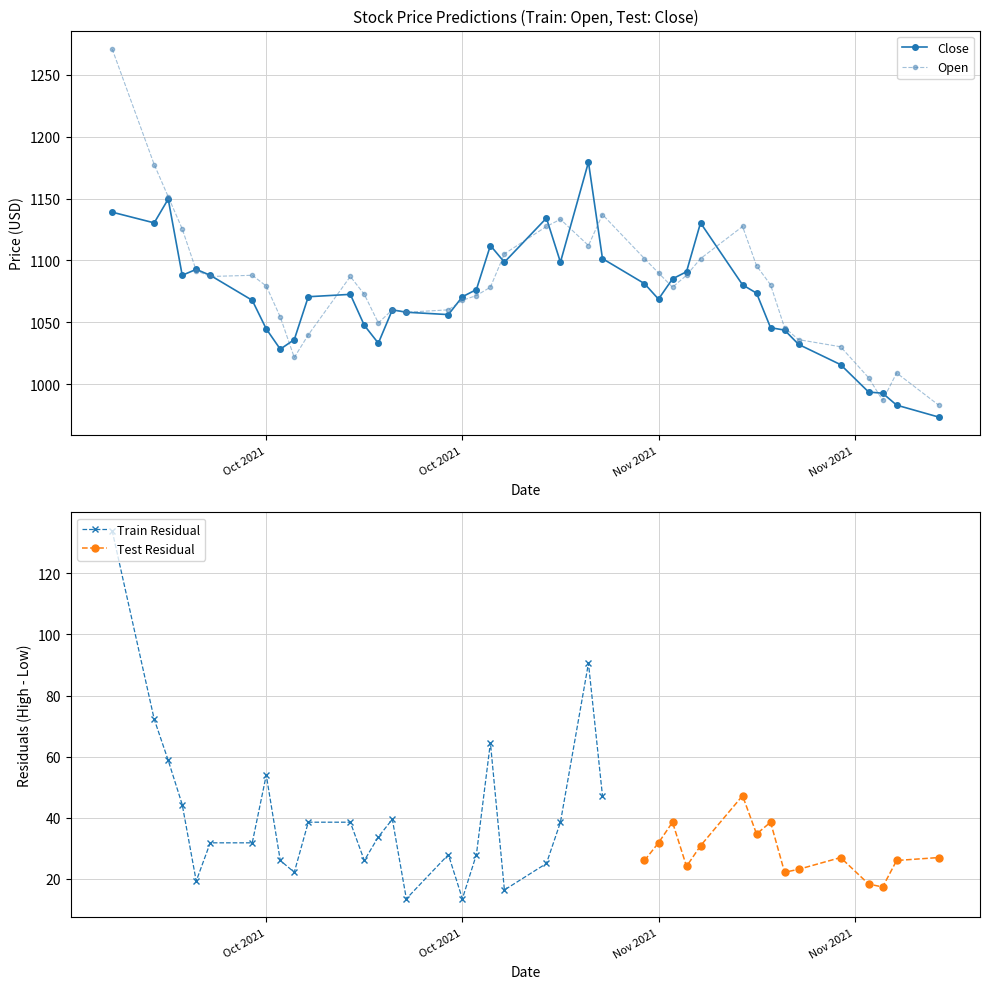

How many data points in Open are less than 1080?

20